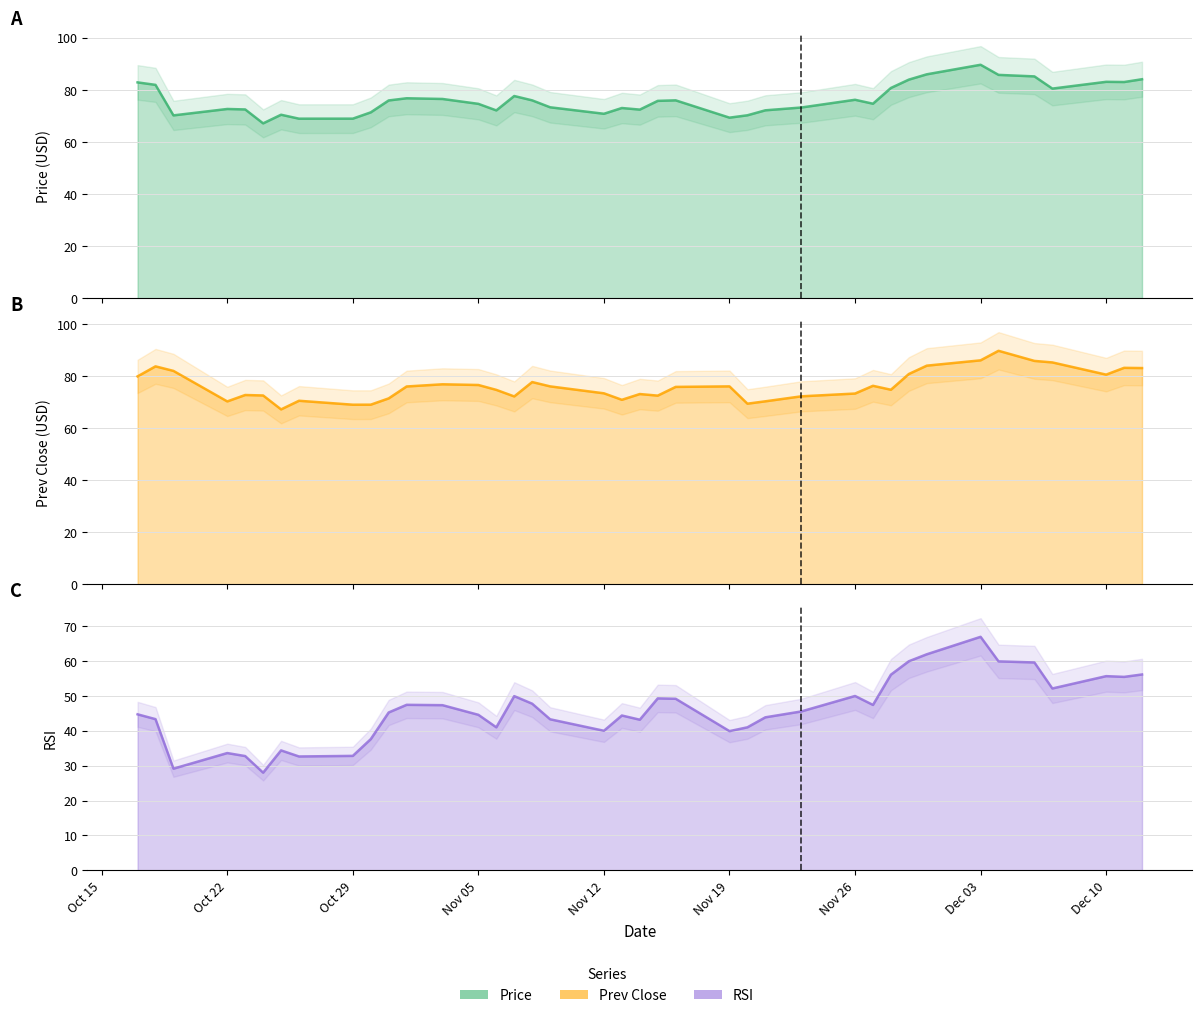

True or false: prev_close line and rsi line intersect in this chart.

False